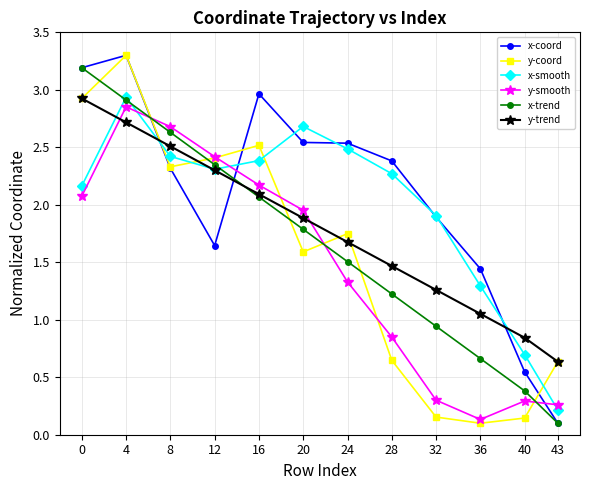

Between which two adjacent categories do y-smooth and x-smooth first intersect?

4 and 8